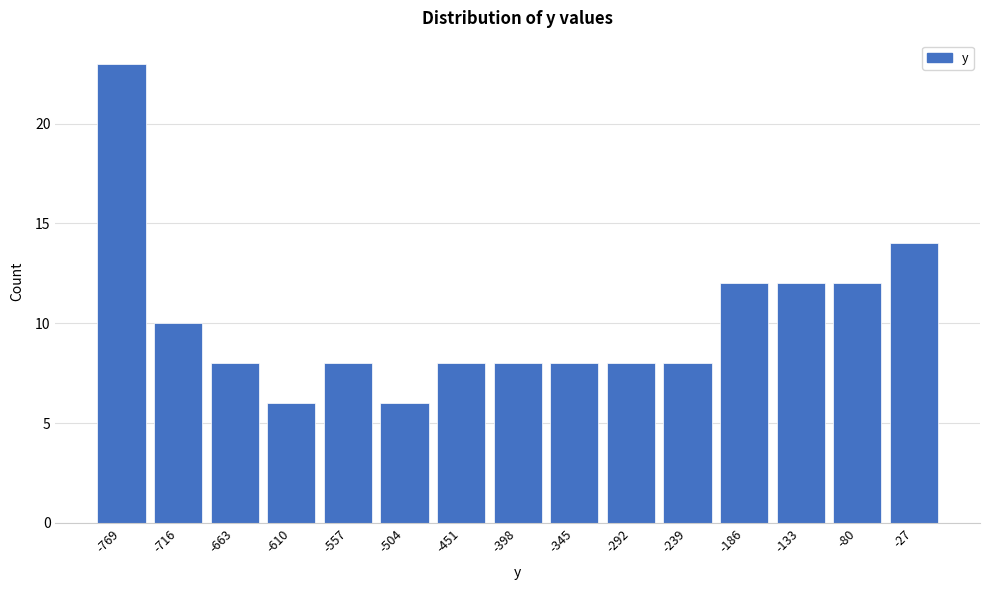

Reading left to right, transcribe all the data shown in this chart.

-769=23	-716=10	-663=8	-610=6	-557=8	-504=6	-451=8	-398=8	-345=8	-292=8	-239=8	-186=12	-133=12	-80=12	-27=14